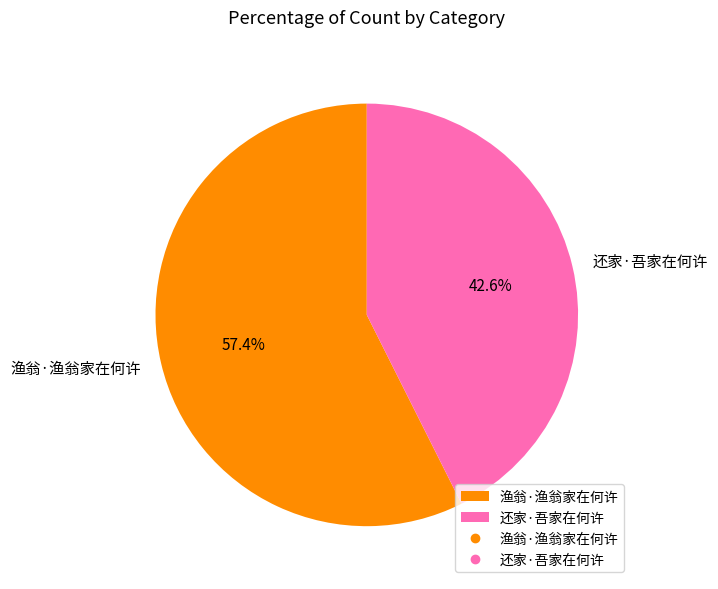

To the nearest percent, what portion does 渔翁·渔翁家在何许 represent?

57%